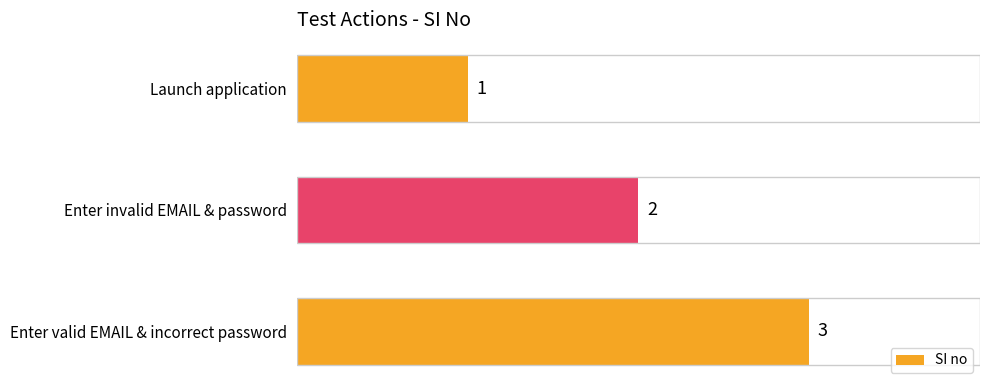

Where is the data nearest to the value 2?

Enter invalid EMAIL & password